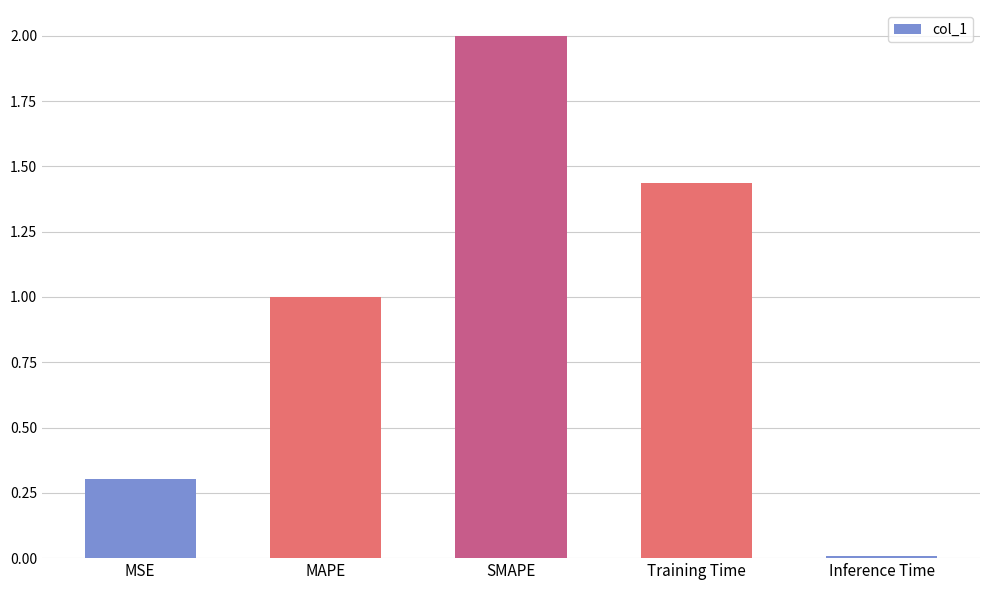

What is the average value?

0.9